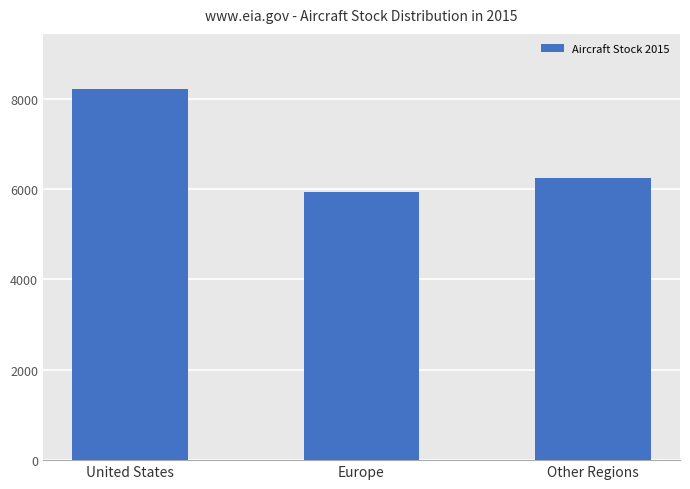

What value does the data have at United States, to the nearest 10?

8200